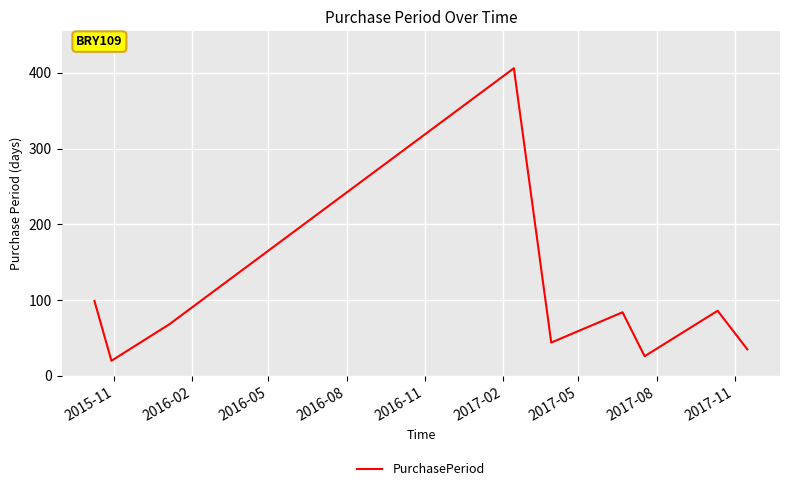

What is the smallest value displayed?

20